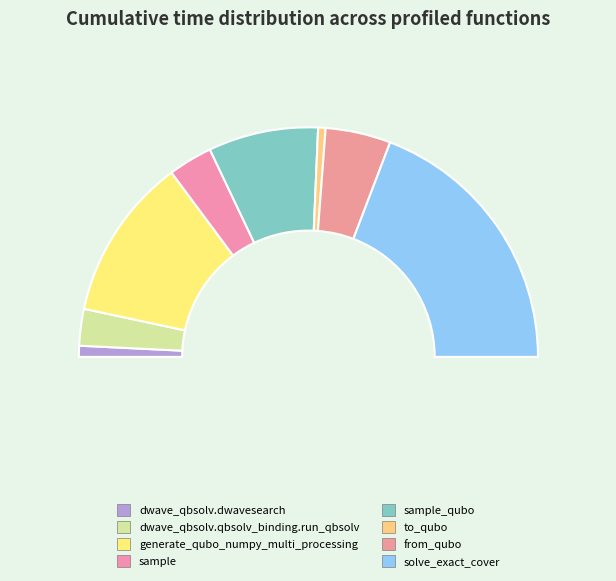

Between solve_exact_cover and sample_qubo, which is larger?

solve_exact_cover